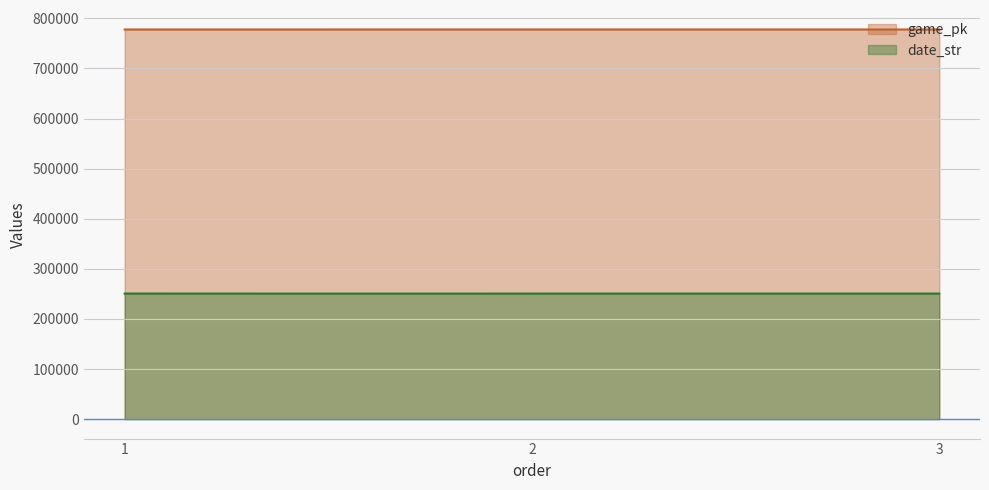

What is the minimum value shown in the chart?

250530